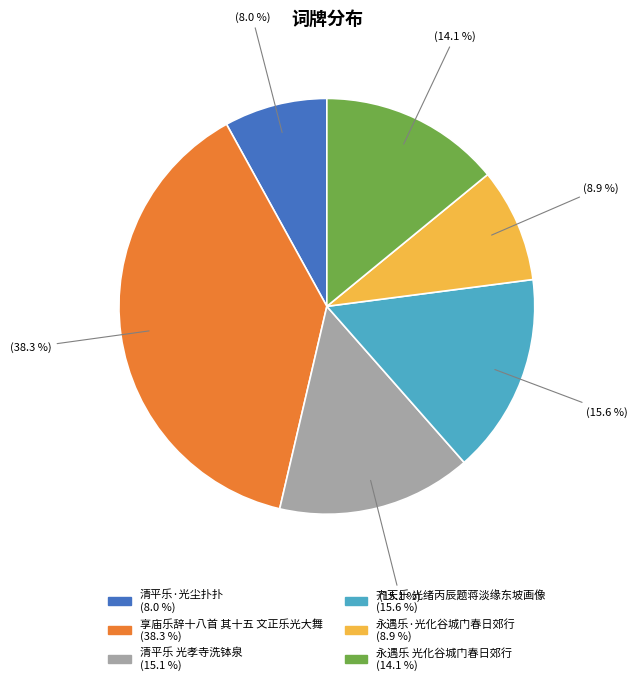

Which category has the smallest portion of the pie?

清平乐·光尘扑扑